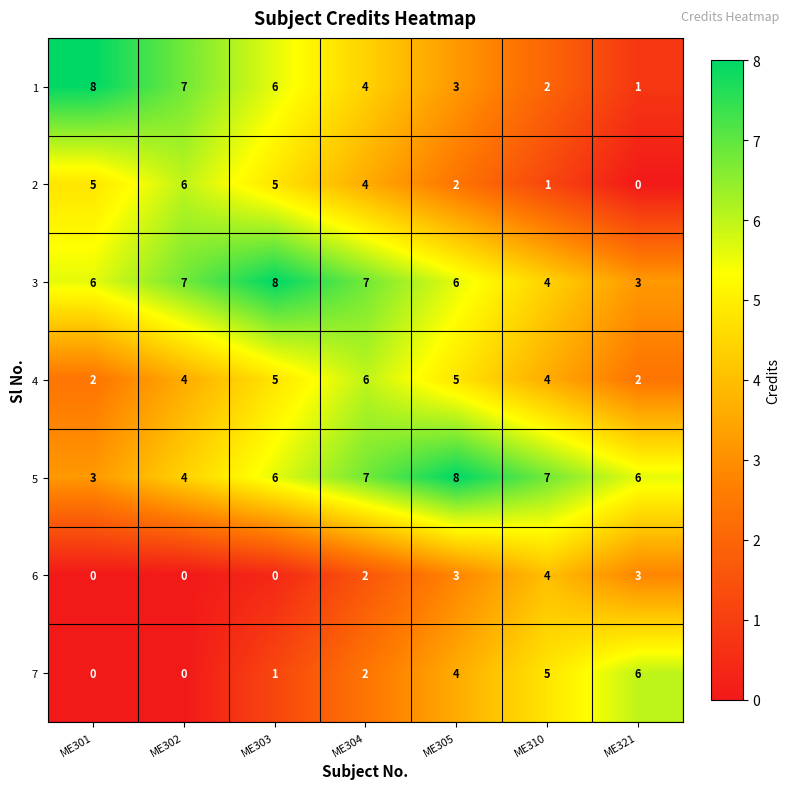

Which series has the largest range (max minus min)?

1